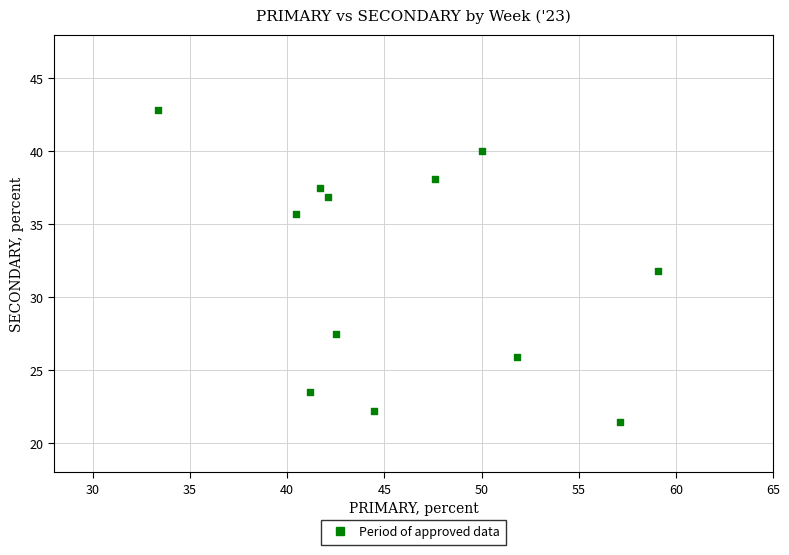

What is the range of X values (max minus min)?

25.8